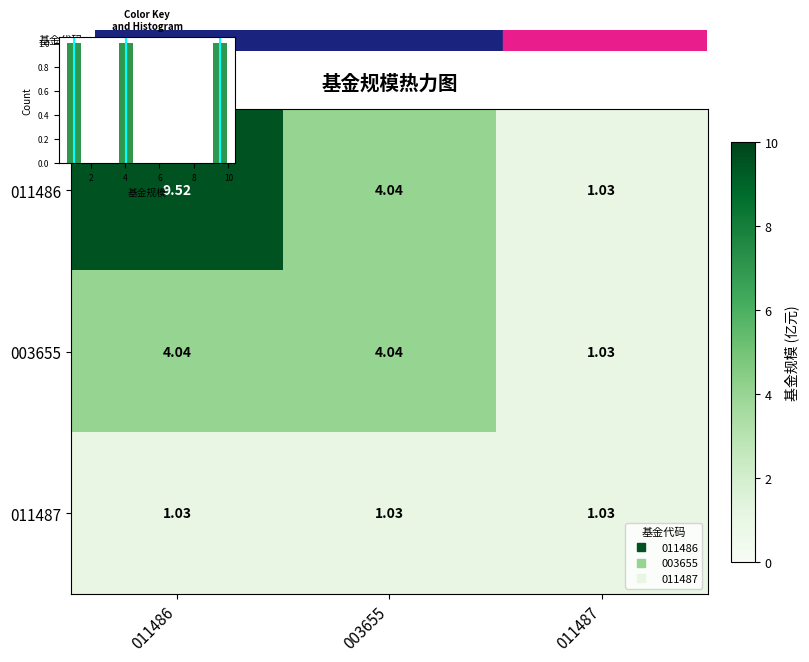

At which label is 011487 closest to 1?

011486